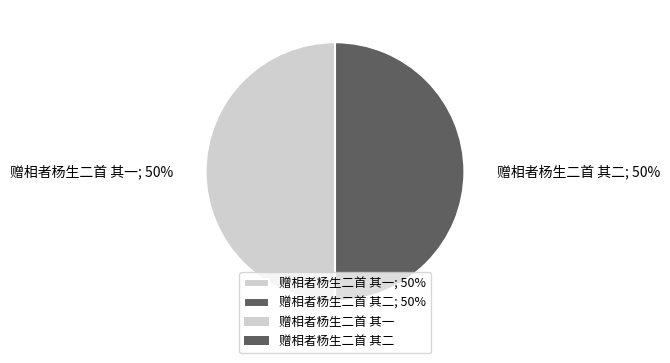

To the nearest percent, what percentage of the pie is 赠相者杨生二首 其一?

50%